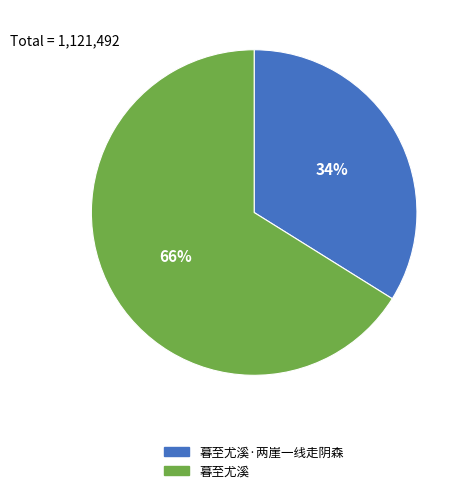

Is 暮至尤溪 the majority of the pie?

Yes